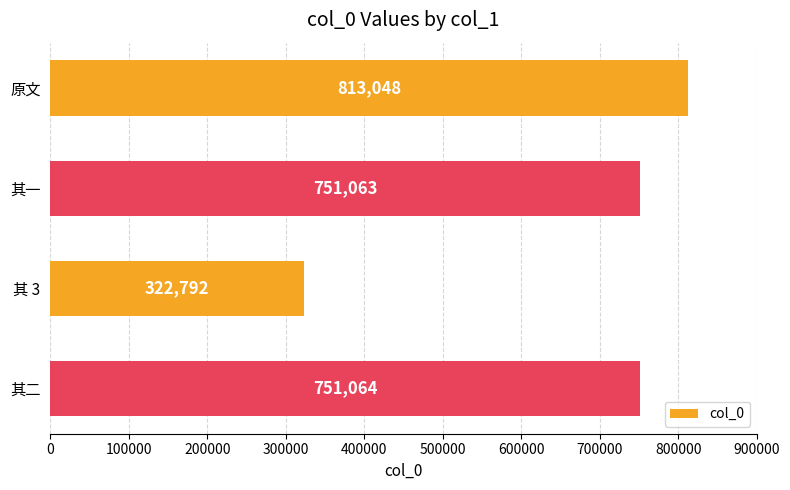

What is the label of the 2nd bar from the top?

其一